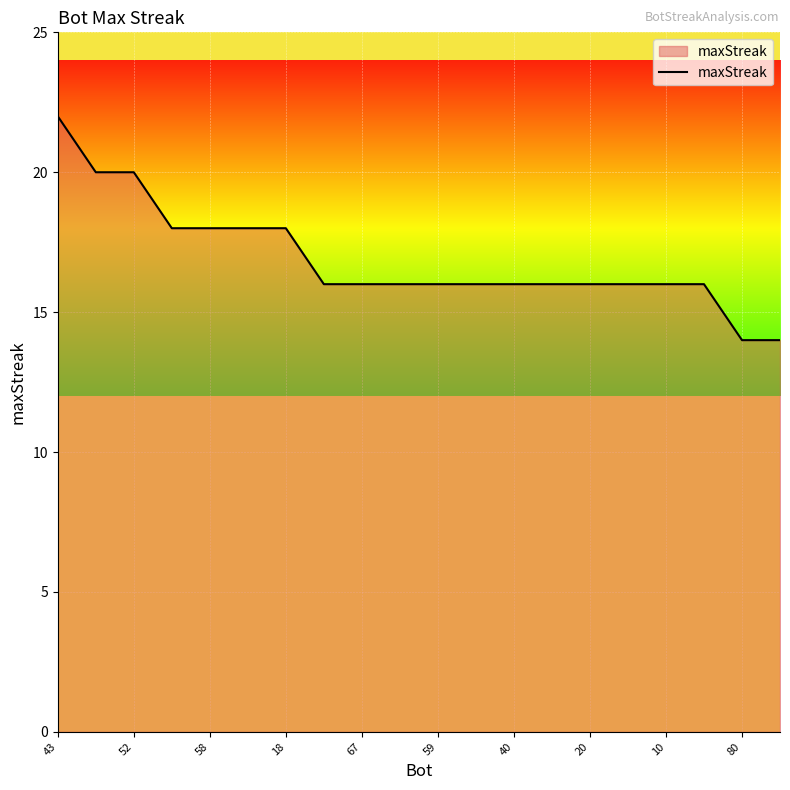

What is the difference between the maximum and minimum values?

8